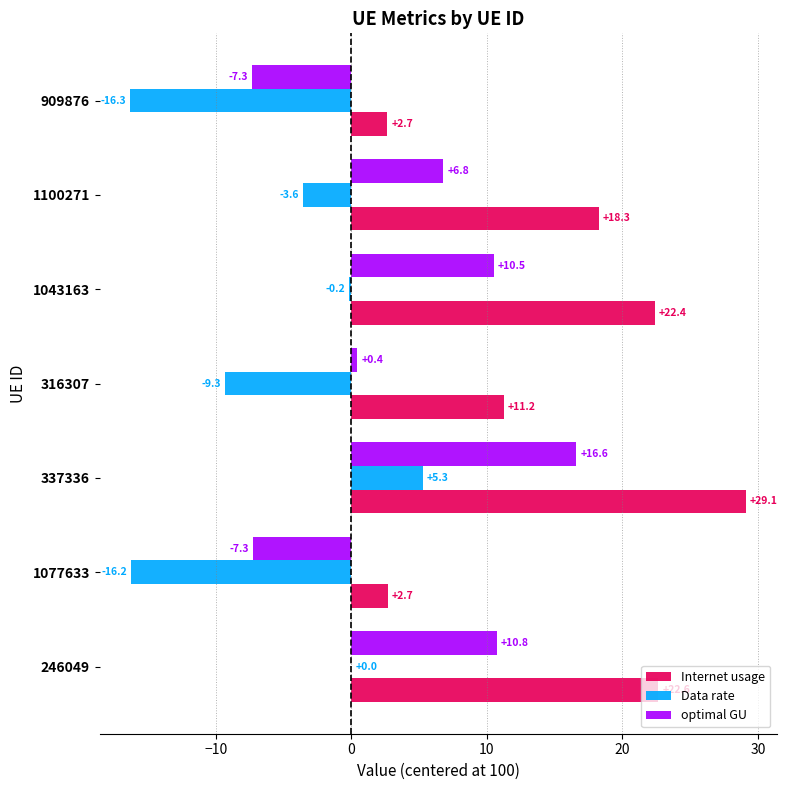

Which series has the largest total across all categories?

Internet usage